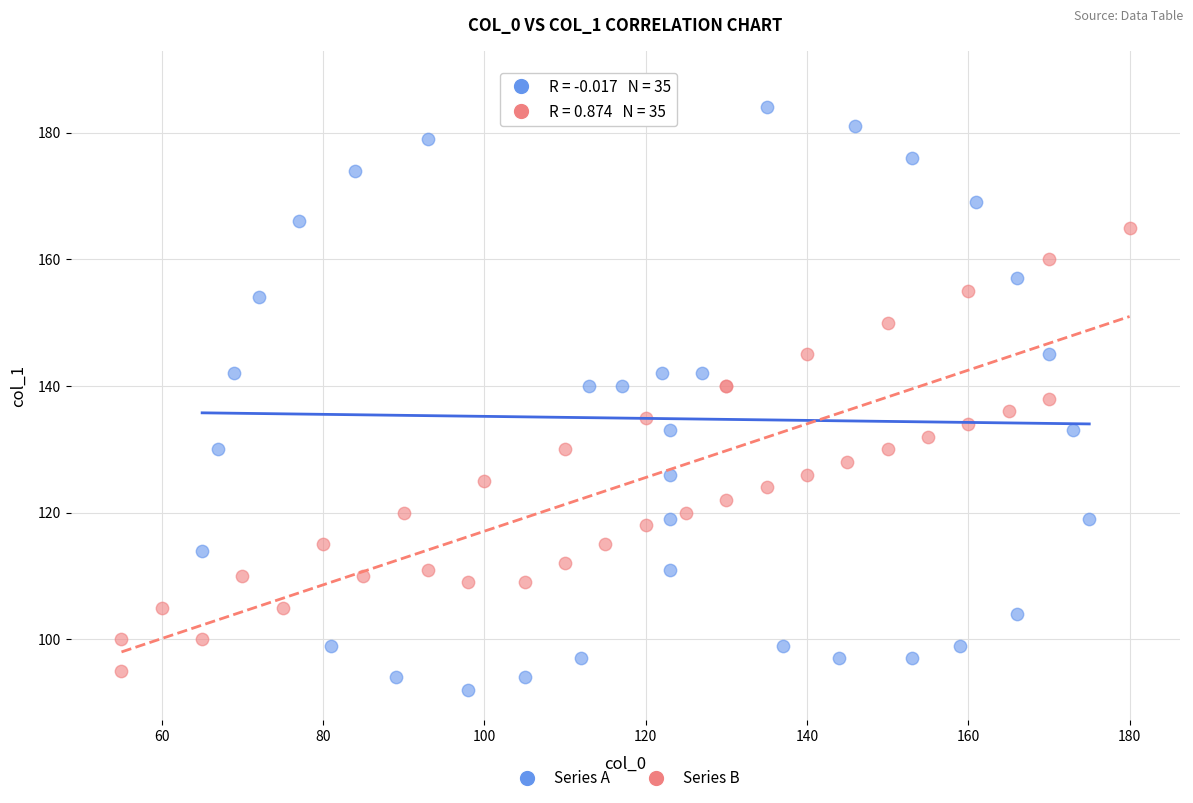

What are all the series names shown in the legend?

Series A, Series B